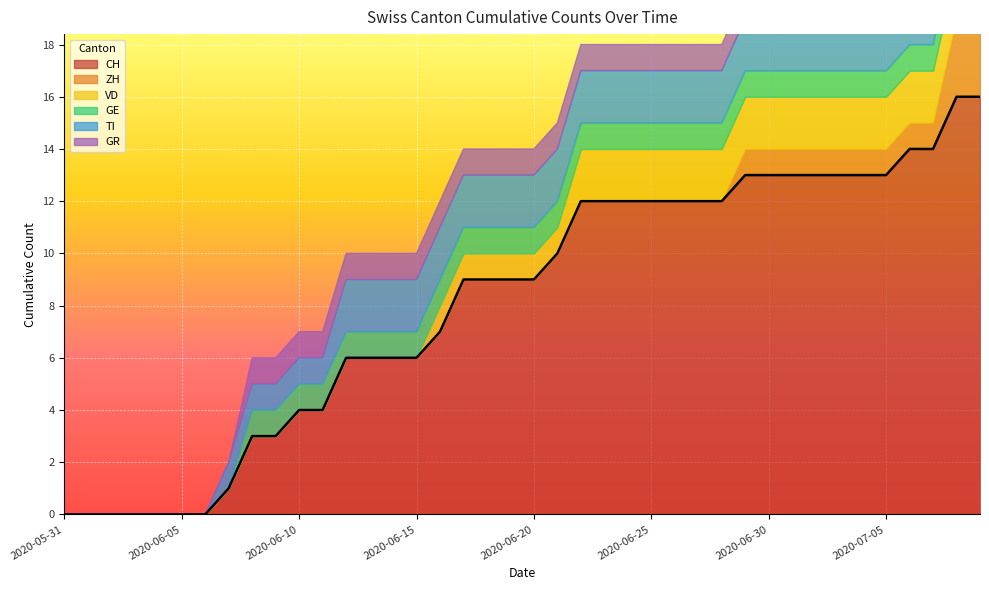

True or false: ZH has more than 1 interior local peaks.

False